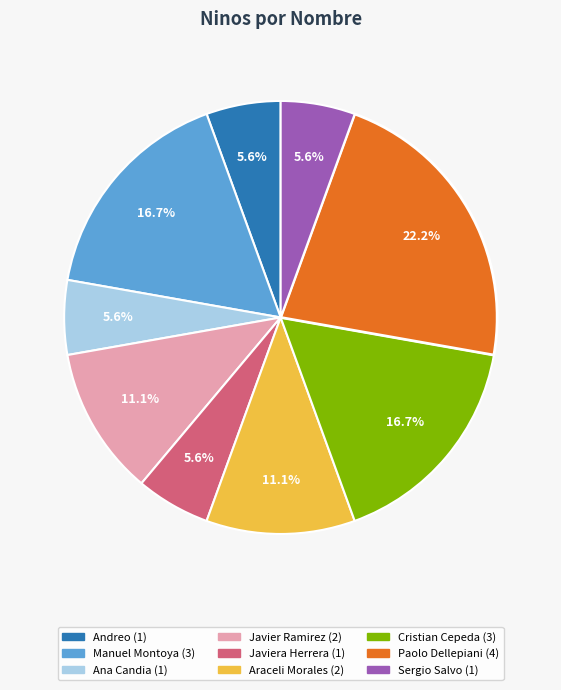

Is there a majority slice in this chart?

No